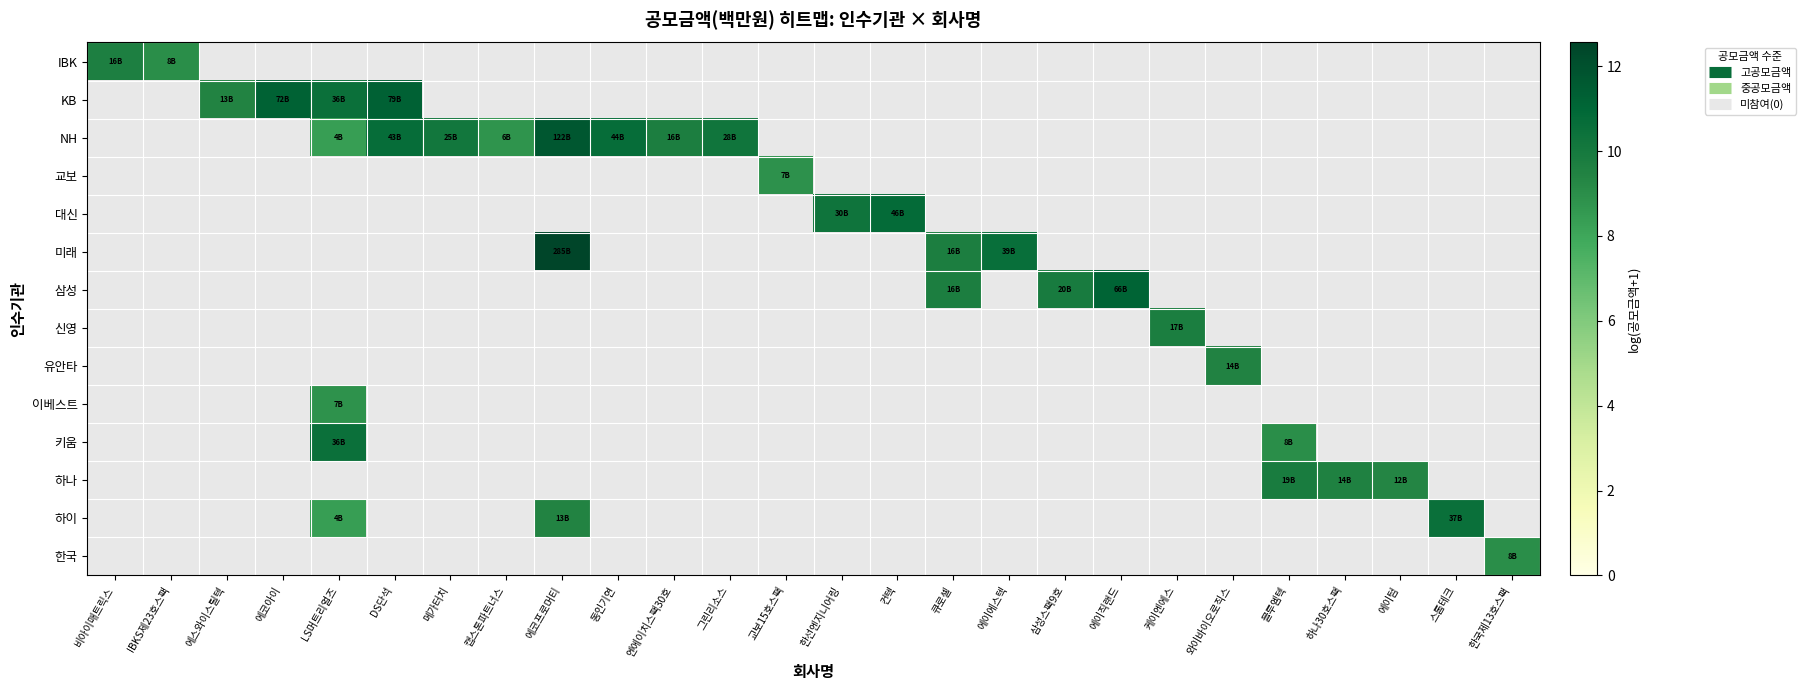

What is the total value across all series at 한선엔지니어링?

10.3